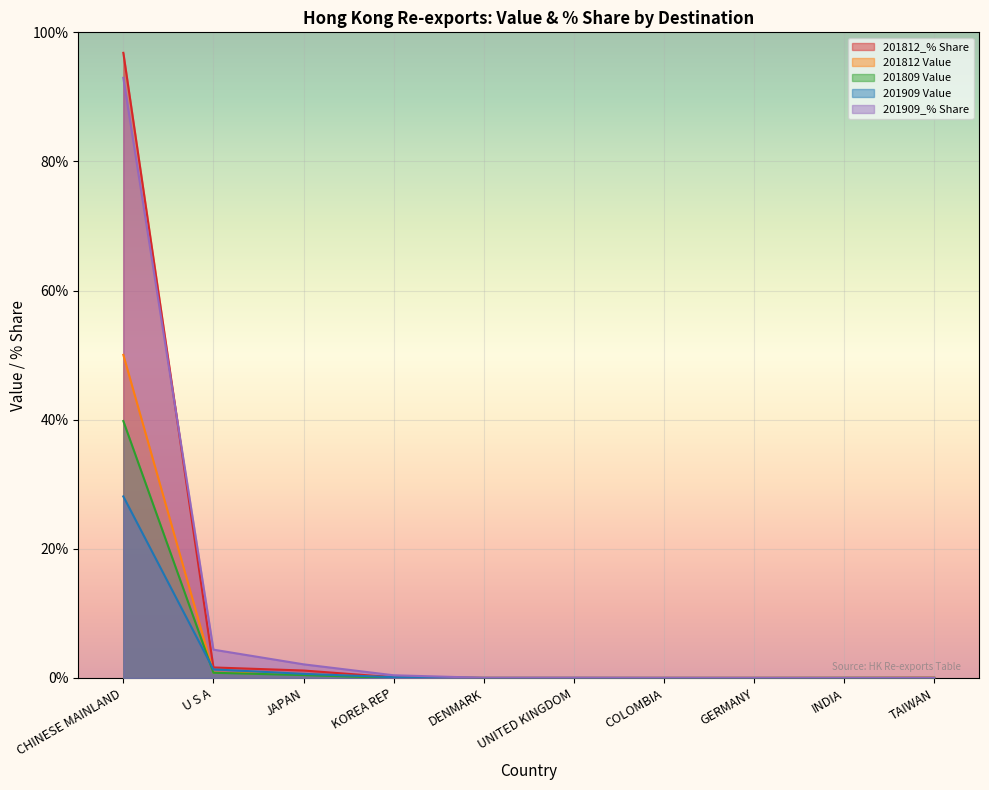

True or false: 201812_% Share has more than 2 points higher than both neighbors.

False